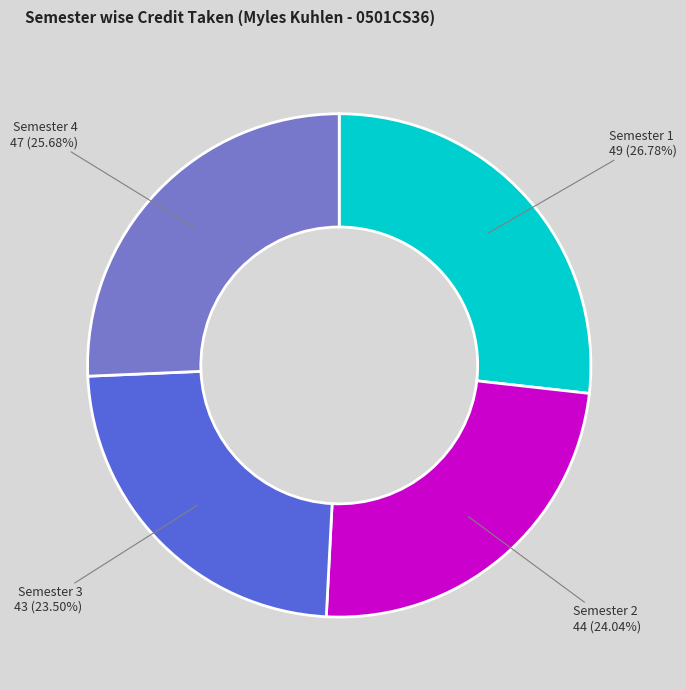

How many segments does this pie chart have?

4